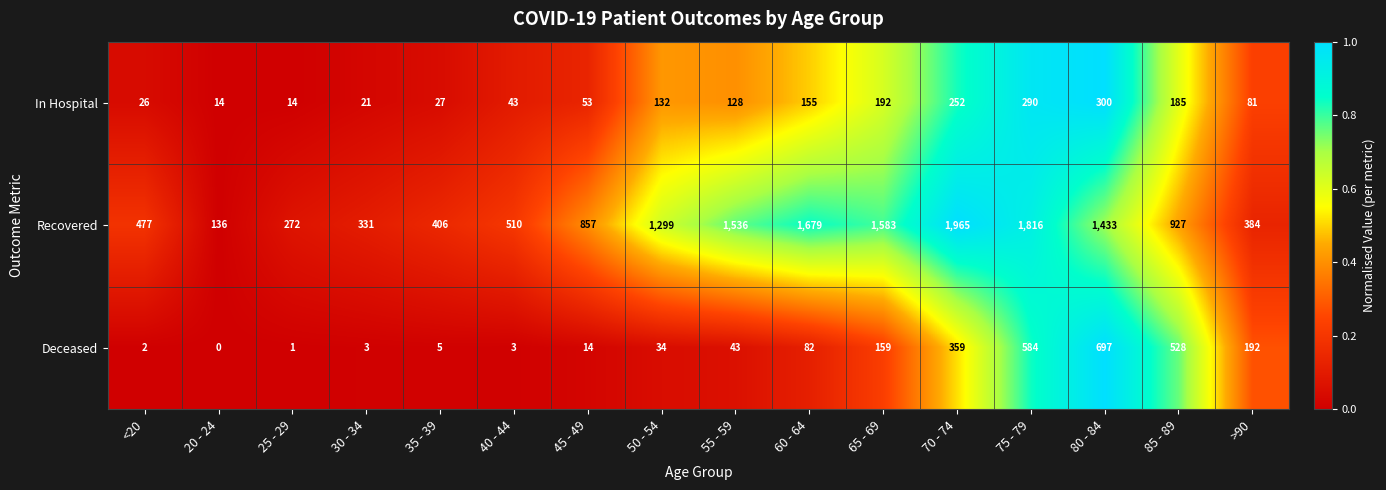

Is it true that In Hospital equals 421 at 80 - 84?

False